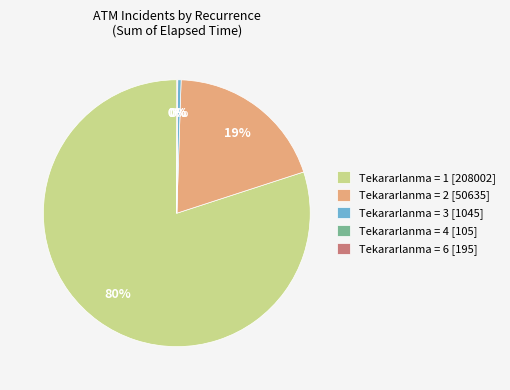

Is there any slice that represents more than half of the pie?

Yes